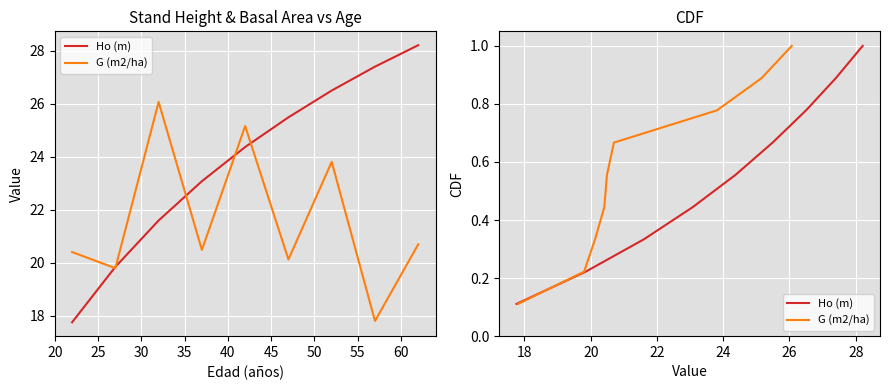

What is the average value of the Ho (m) series?

0.6